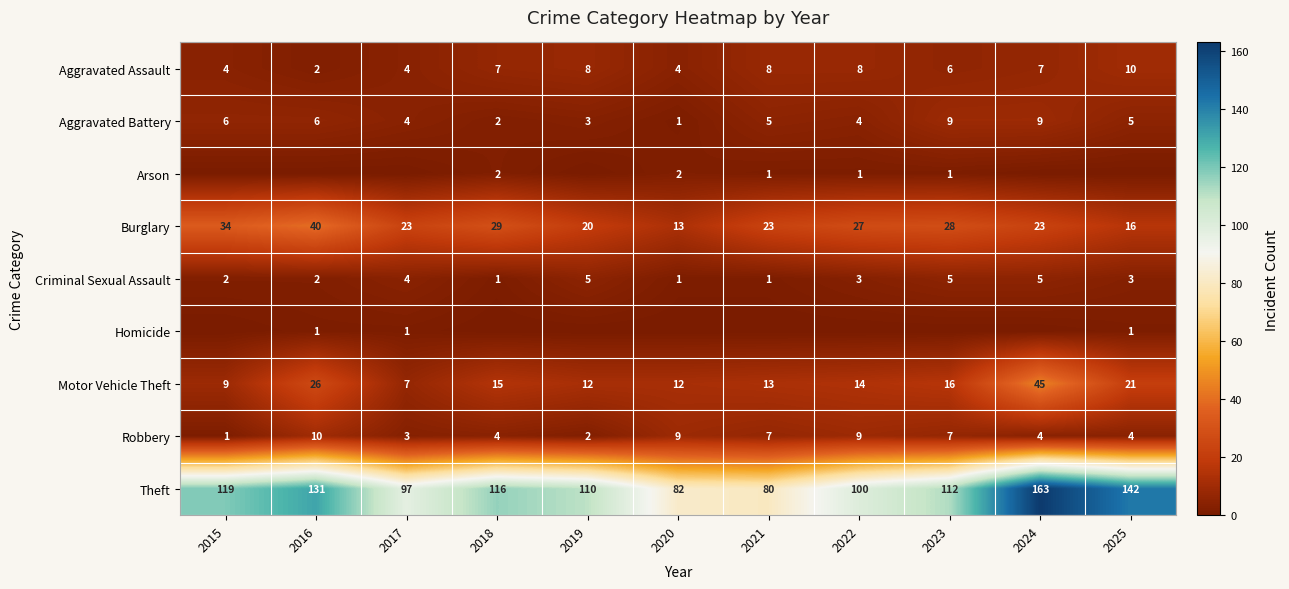

What is the difference between the maximum and minimum values in the Theft series?

83